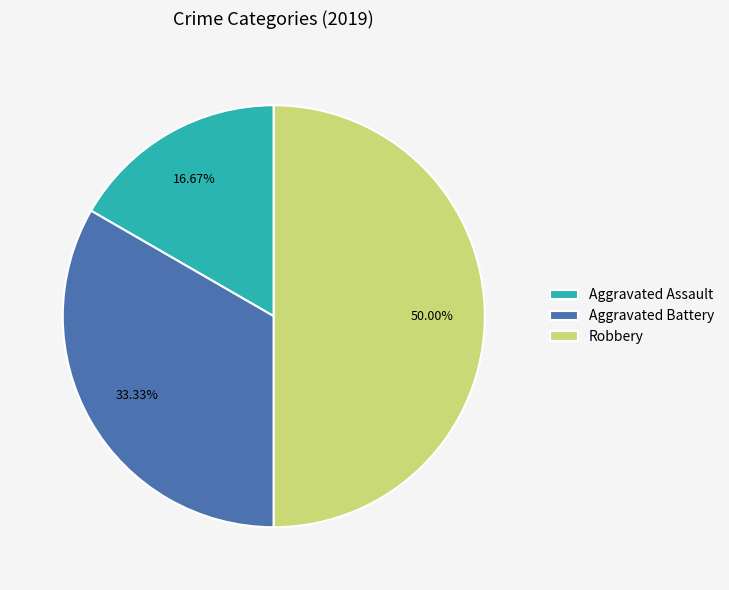

Approximately how many times larger is the value at Aggravated Battery compared to Aggravated Assault?

2.0